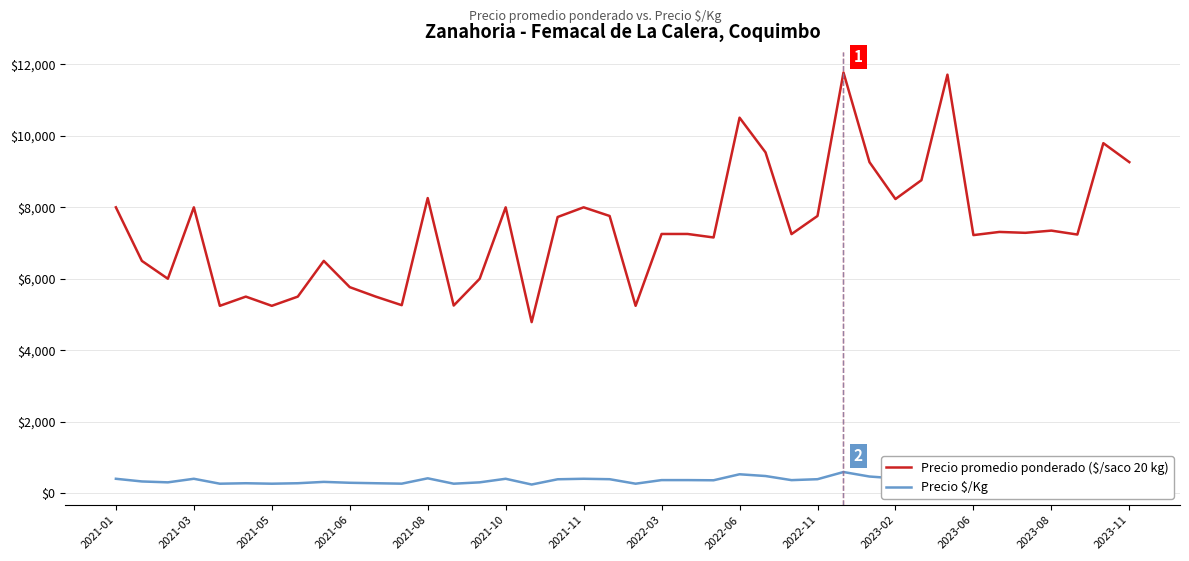

What is the difference between the maximum and minimum values in the Precio promedio ponderado ($/saco 20 kg) series?

6989